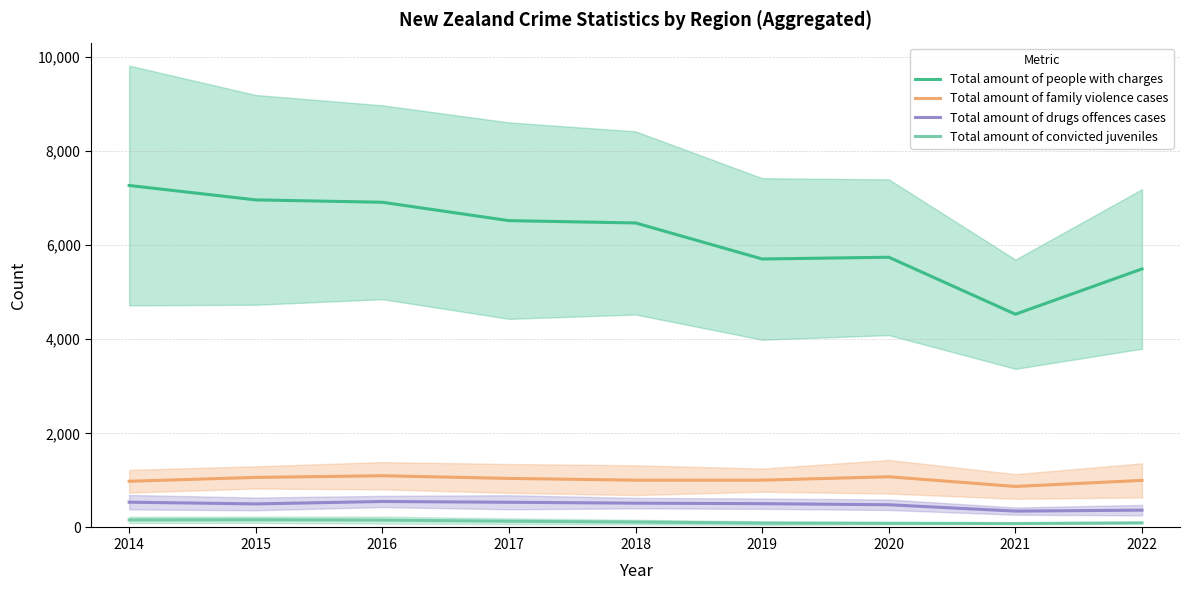

Read the Total amount of family violence cases value at 2021.

871.6